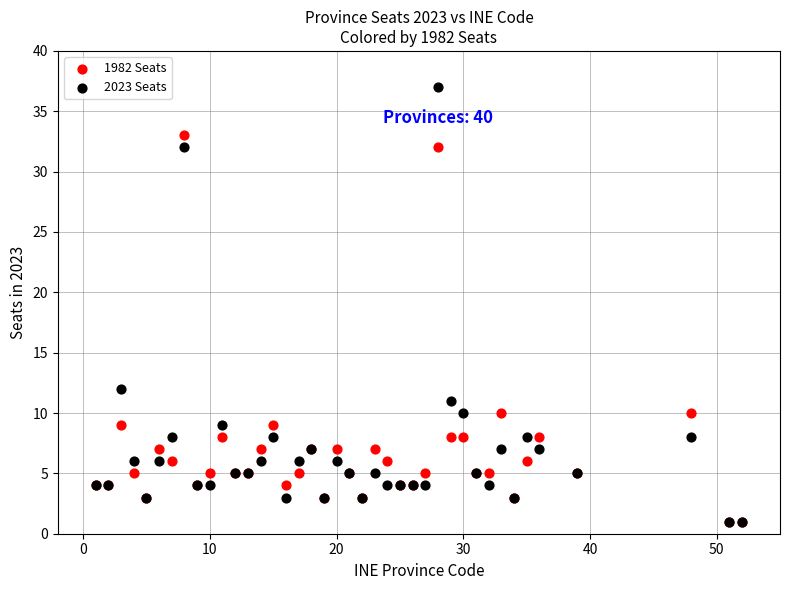

Which series contains the highest Y value?

2023 Seats